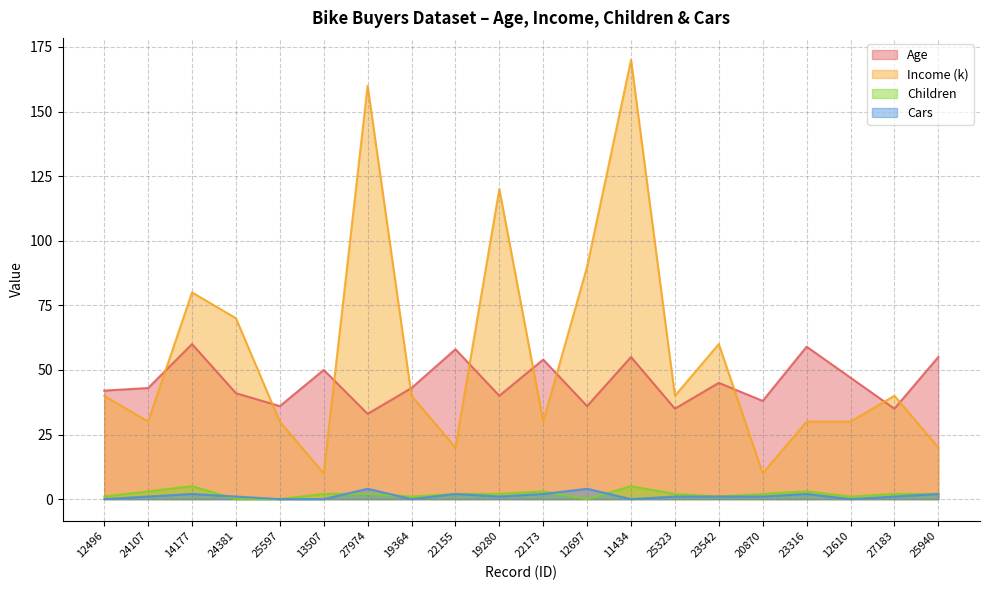

What is the difference between the second highest and second lowest values in the Income (k) series?

150